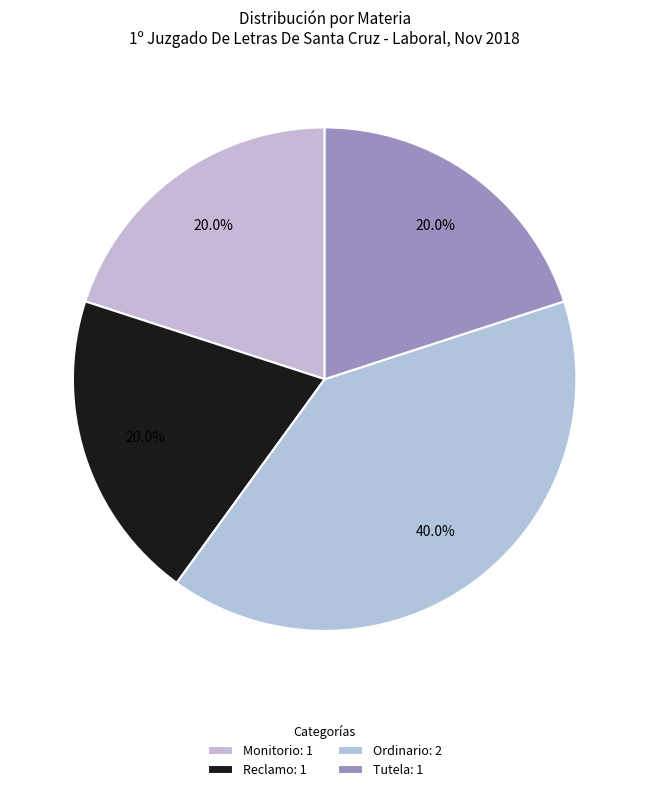

What is the largest slice in the pie chart?

Ordinario